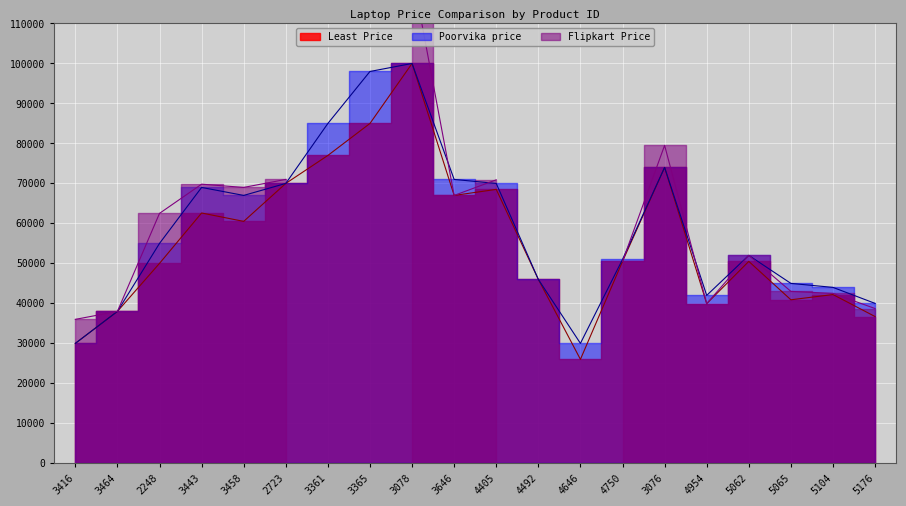

How many values in the Poorvika price series exceed 54990?

9